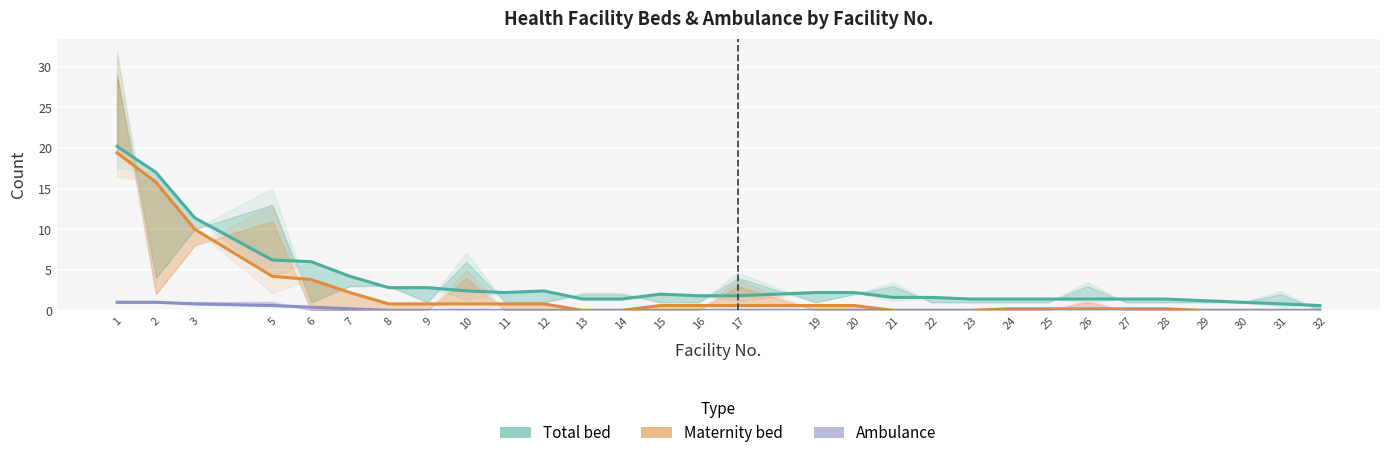

How many lines are shown in the chart?

3